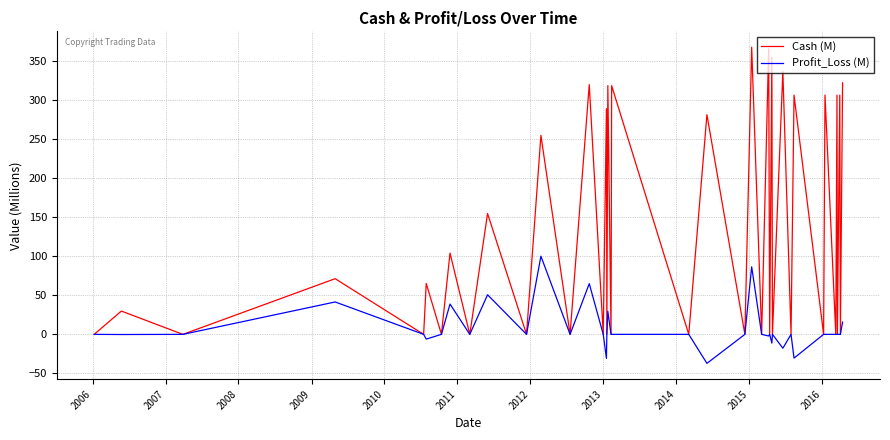

What is the greatest value displayed?

367.6